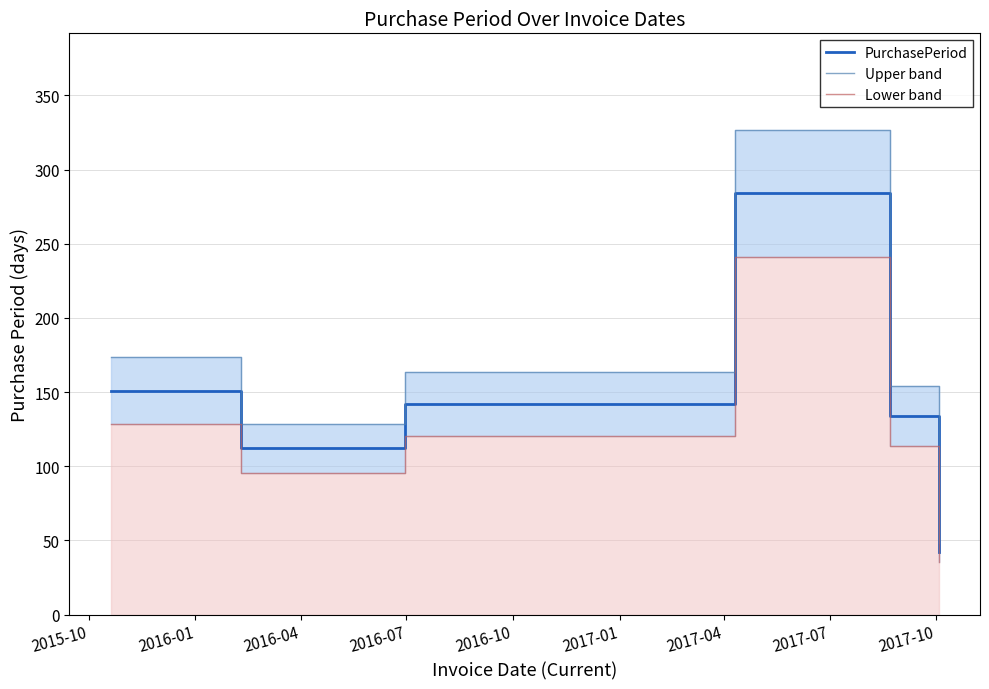

What is the lowest value of the PurchasePeriod series?

42